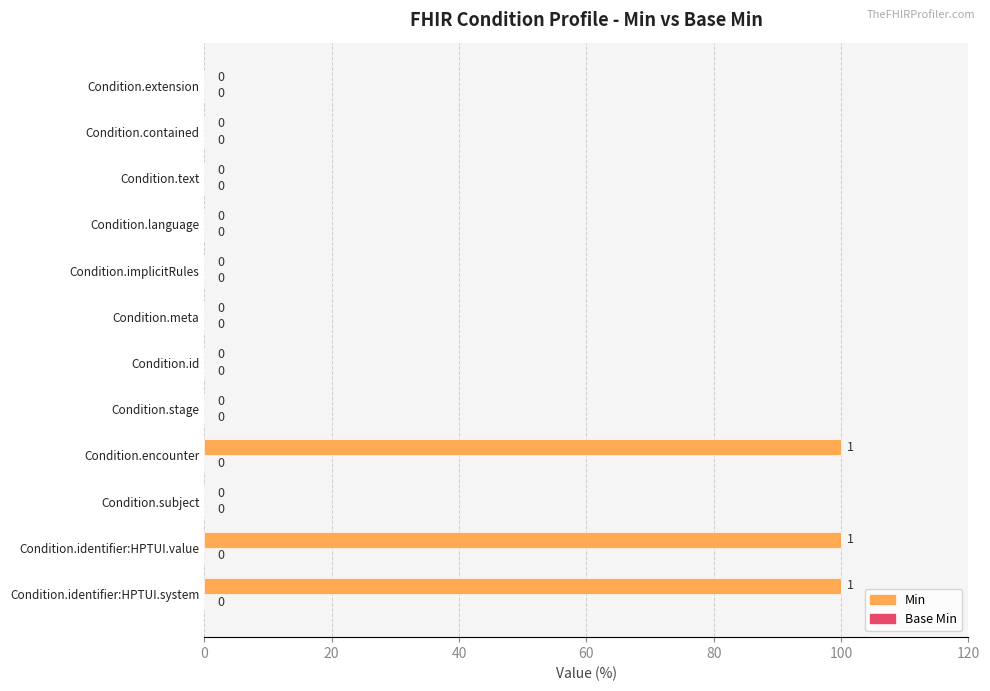

Is it true that the value at Condition.id is -46?

False